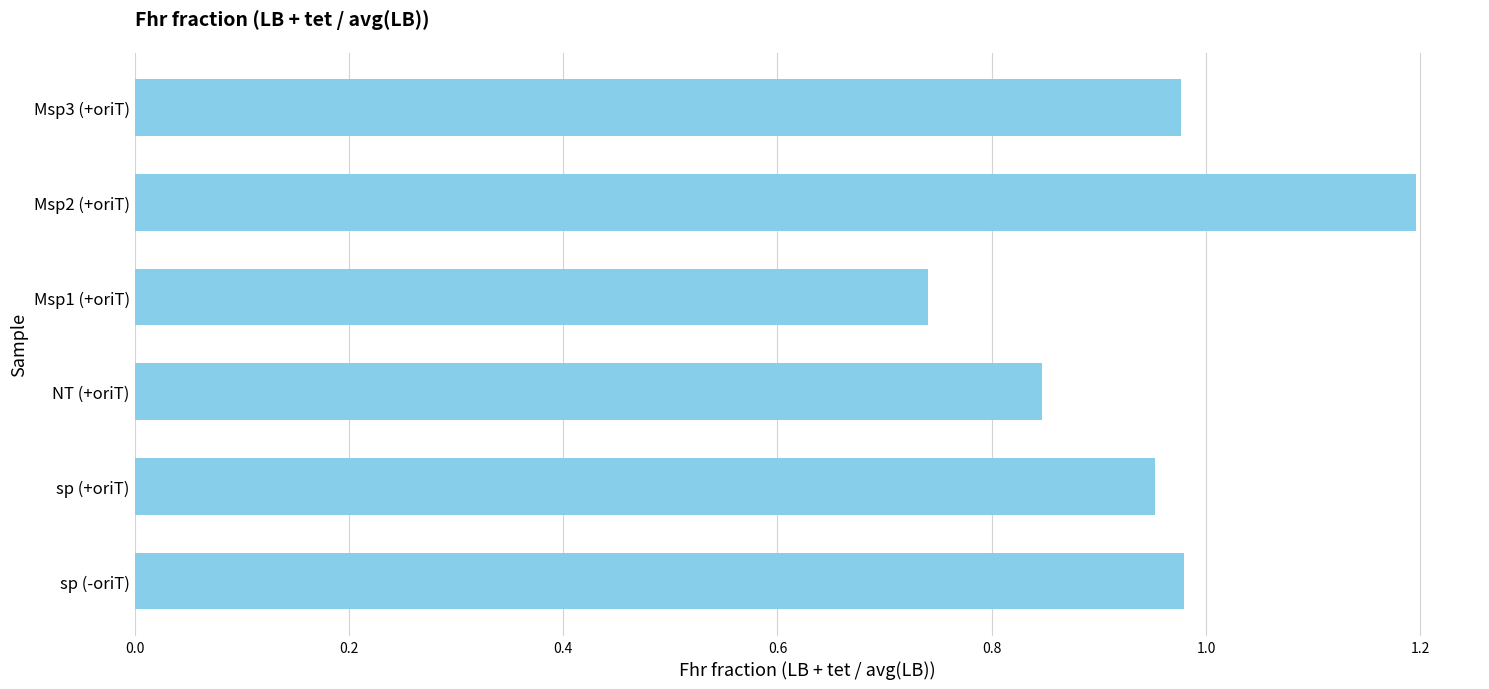

The value at Msp2 (+oriT) is 1.2. True or false?

True